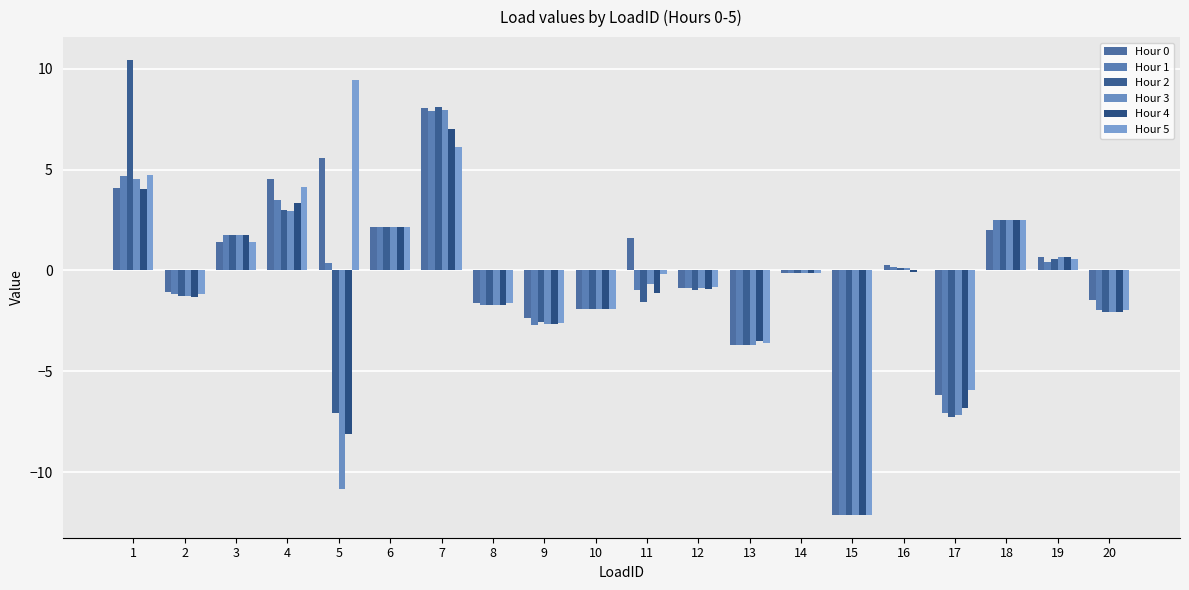

How many categories are shown in the chart?

20